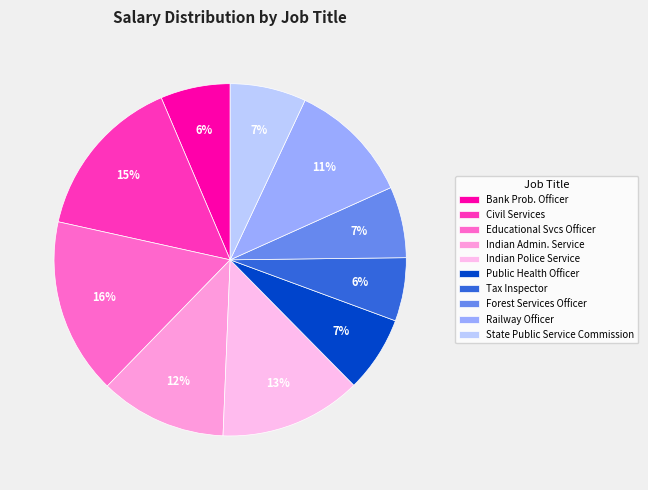

Count the number of slices in the pie.

10